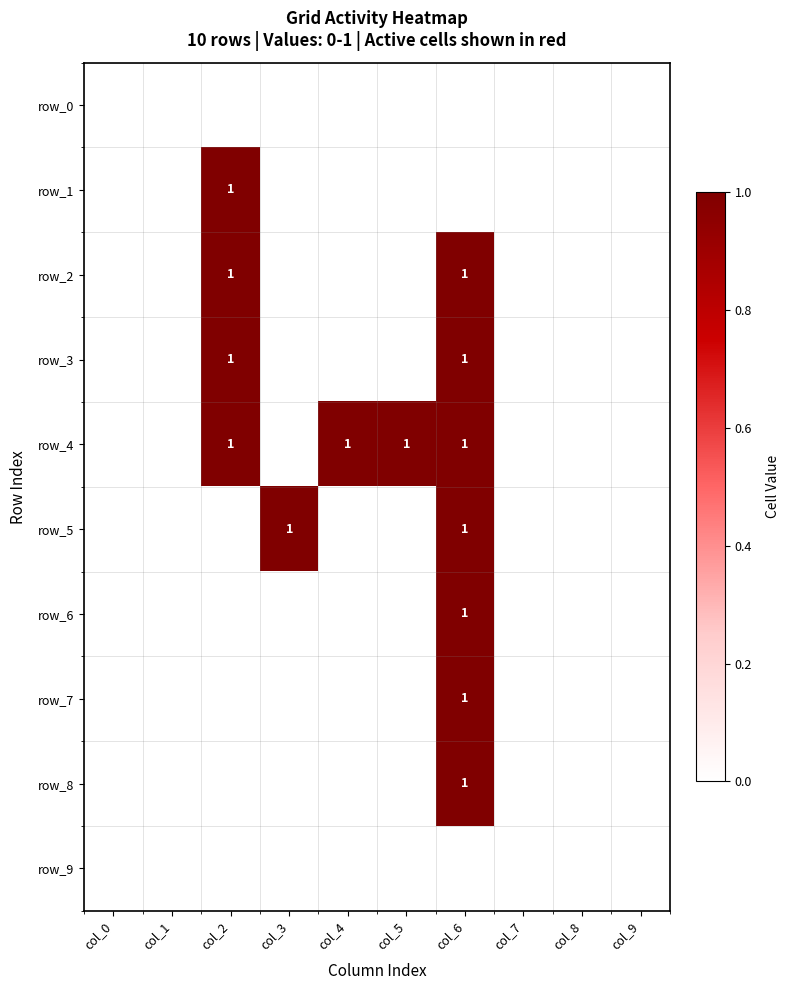

Reading right to left, list all the values displayed in this chart.

row_0: 0	0	0	0	0	0	0	0	0	0
row_1: 0	0	0	0	0	0	0	1	0	0
row_2: 0	0	0	1	0	0	0	1	0	0
row_3: 0	0	0	1	0	0	0	1	0	0
row_4: 0	0	0	1	1	1	0	1	0	0
row_5: 0	0	0	1	0	0	1	0	0	0
row_6: 0	0	0	1	0	0	0	0	0	0
row_7: 0	0	0	1	0	0	0	0	0	0
row_8: 0	0	0	1	0	0	0	0	0	0
row_9: 0	0	0	0	0	0	0	0	0	0